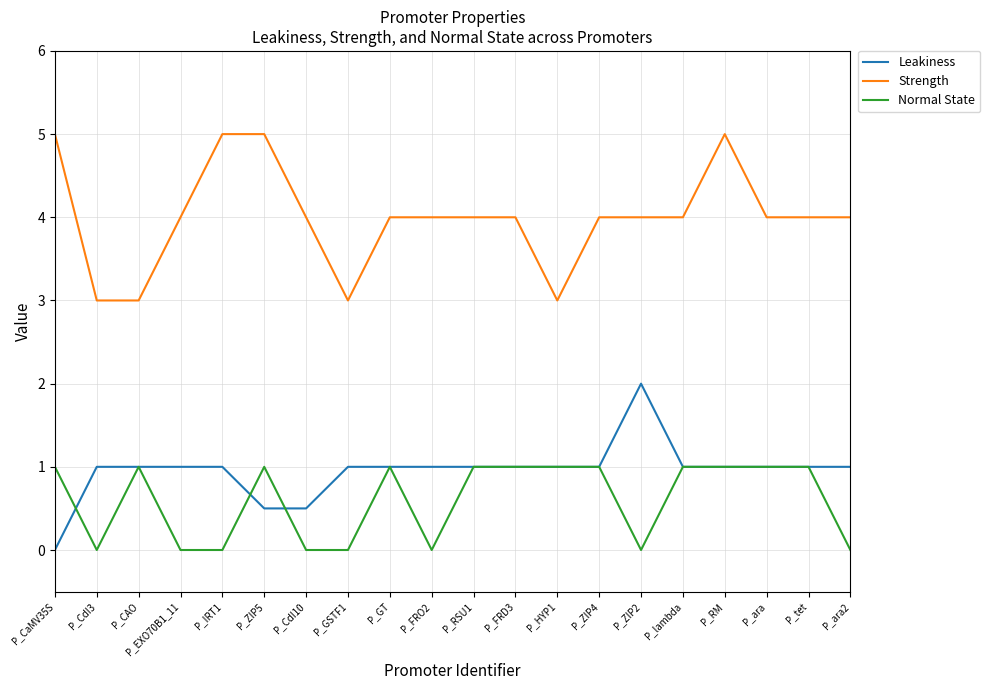

The value of Leakiness at P_ara2 is 1.0. True or false?

True